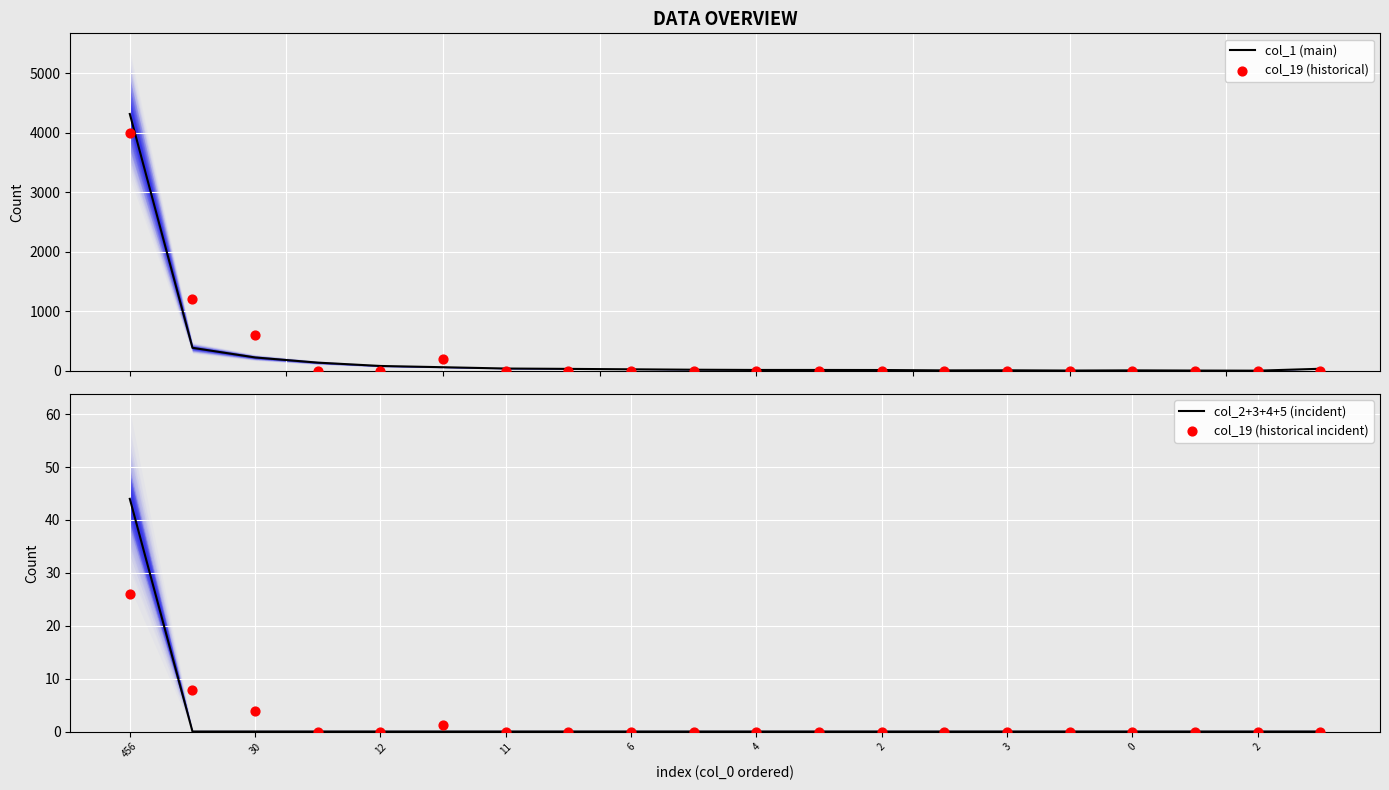

Which series has the largest total across all categories?

col_19 (historical)